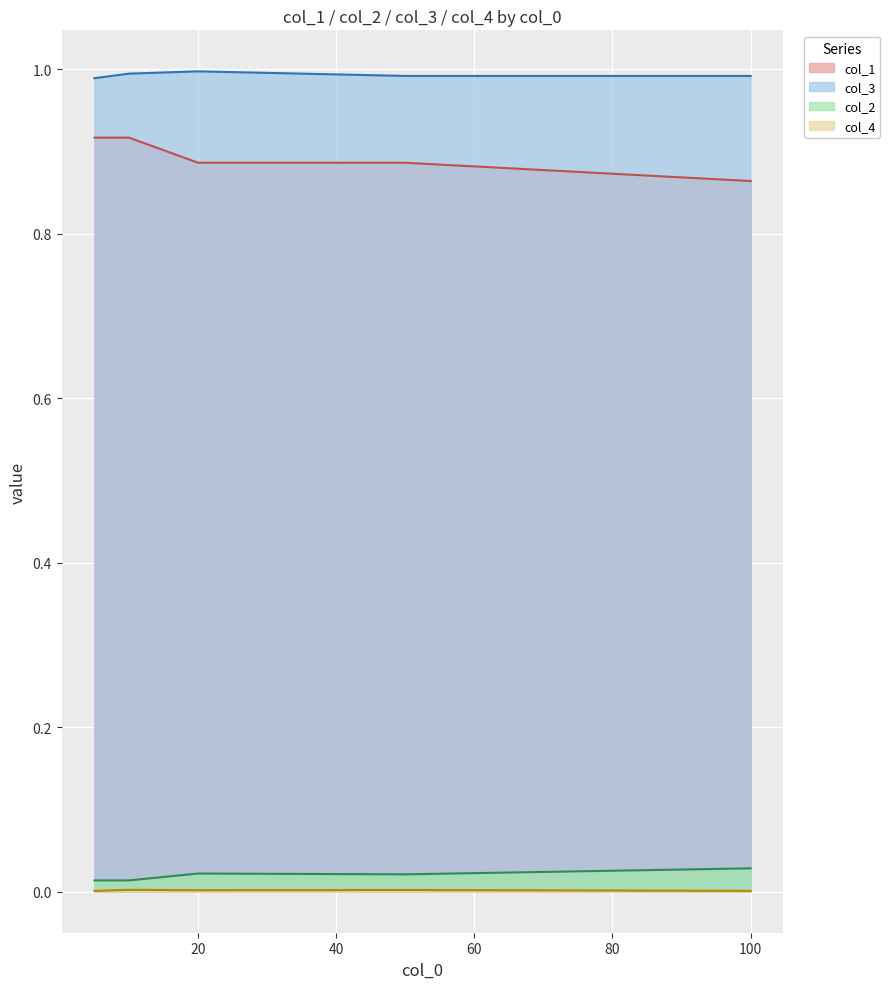

The col_3 series shows 1.7 at 50. True or false?

False